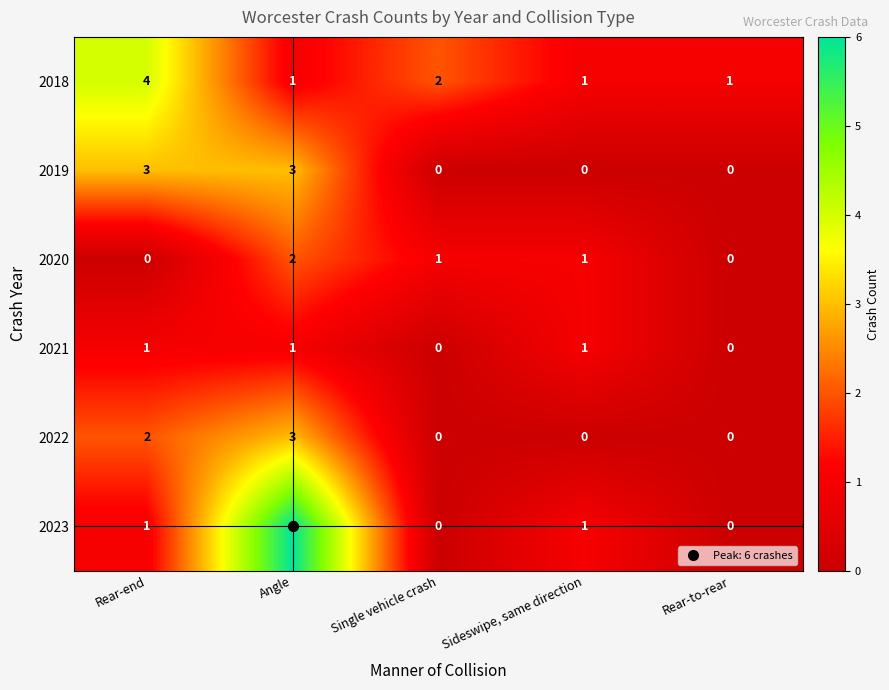

Is it true that 2021 equals 0 at Sideswipe, same direction?

False